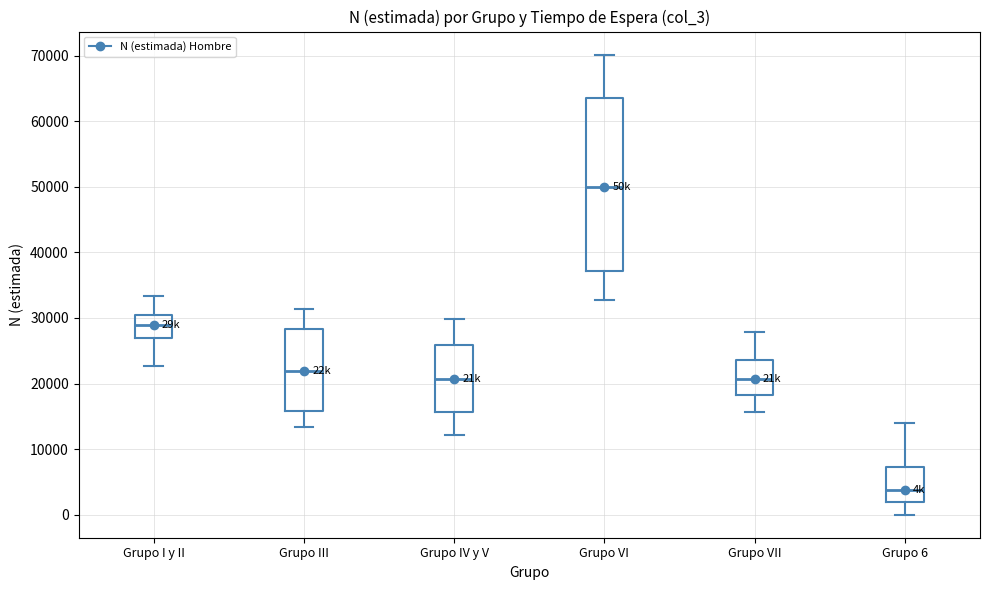

Where does the median line of the box for Grupo VII sit on the y-axis? The values are not printed on the chart, so give them approximately, as read against the axis.

21000